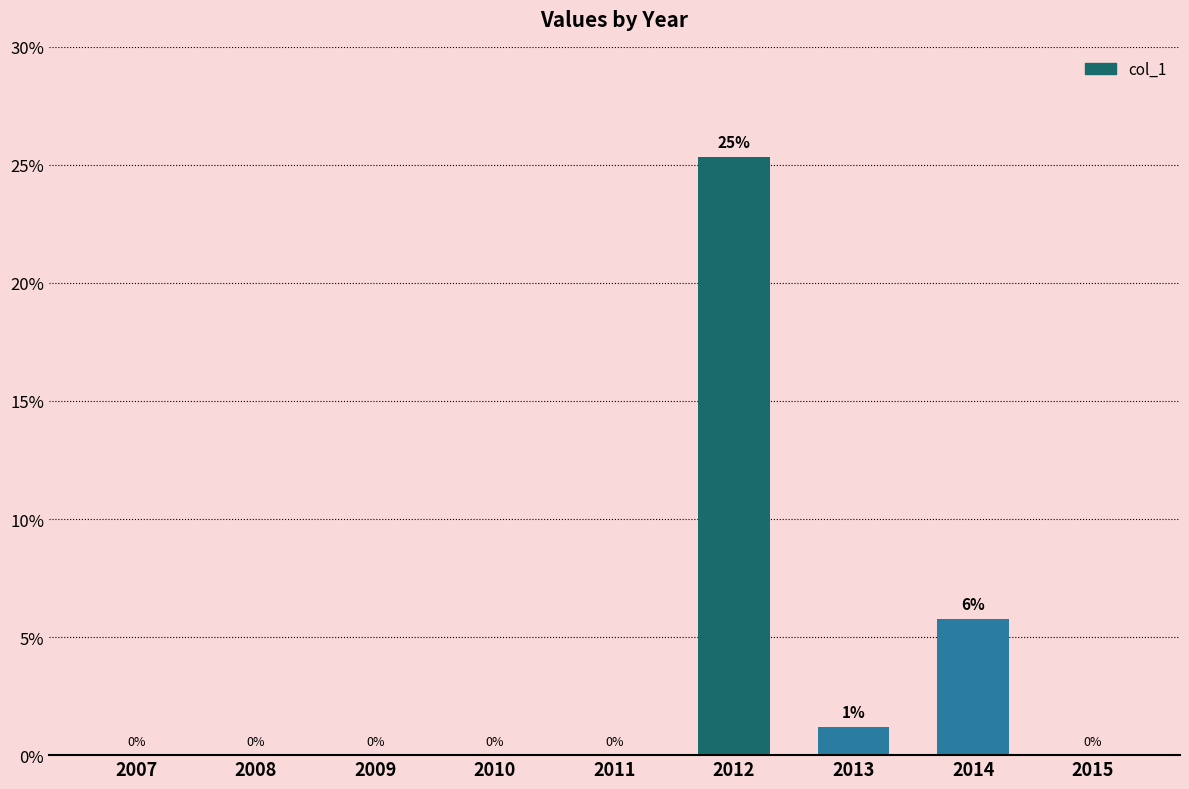

How many data points are above 0?

3